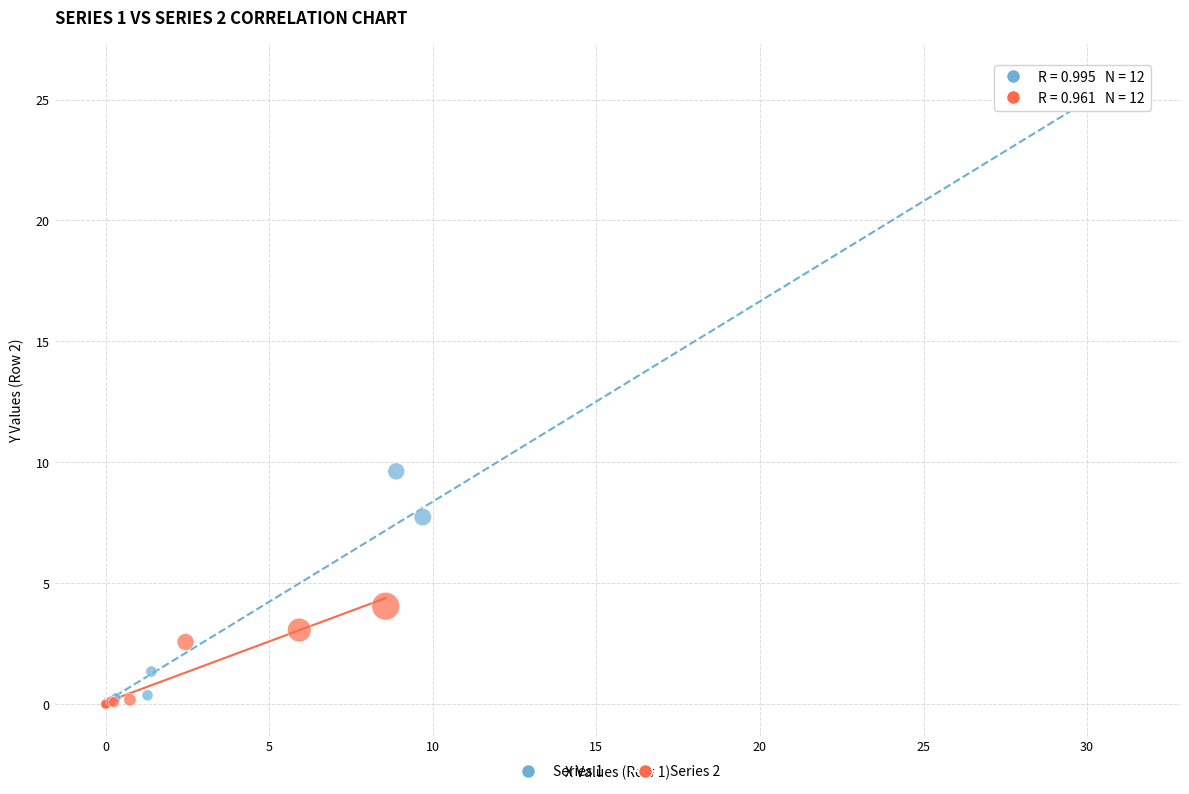

Which series contains the highest Y value?

Series 1